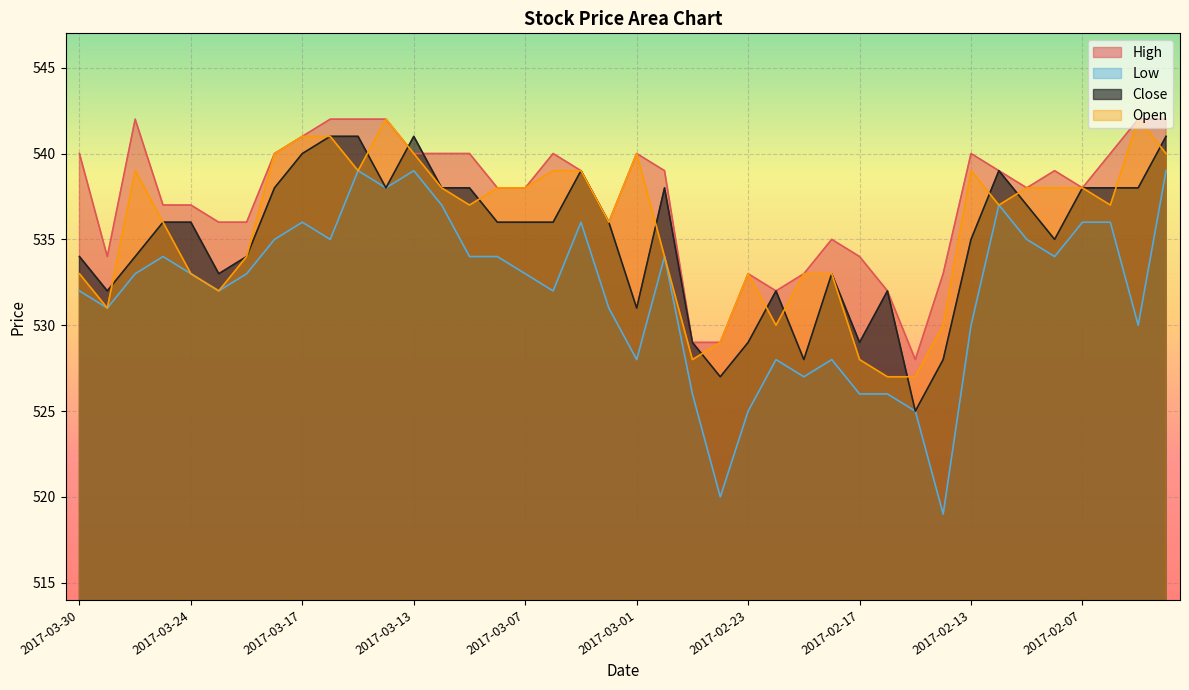

Where does the Low series first go above 533?

2017-03-27